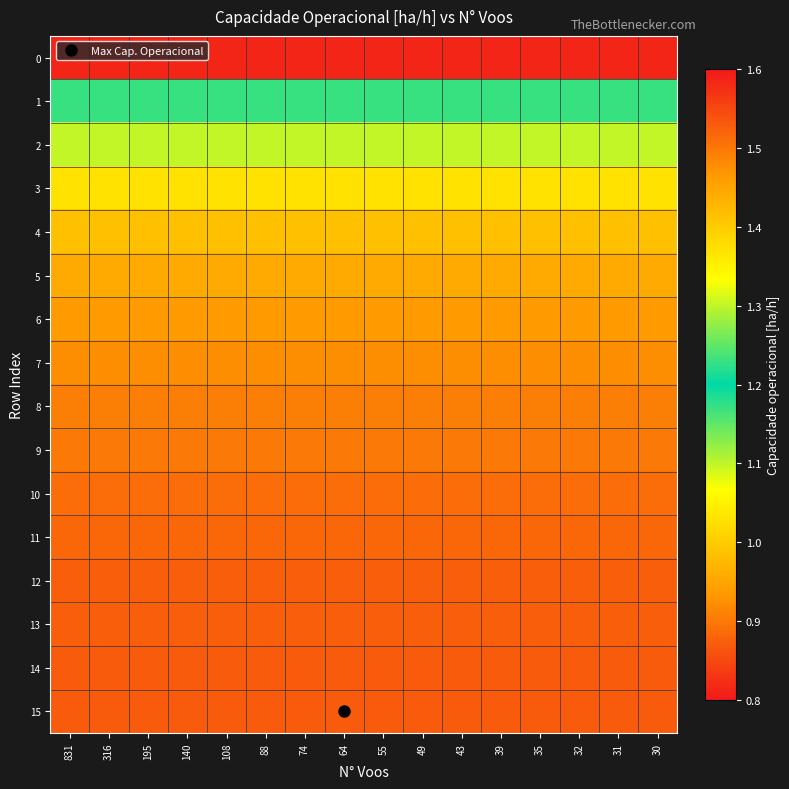

Which has a higher value, 74 or 195?

74